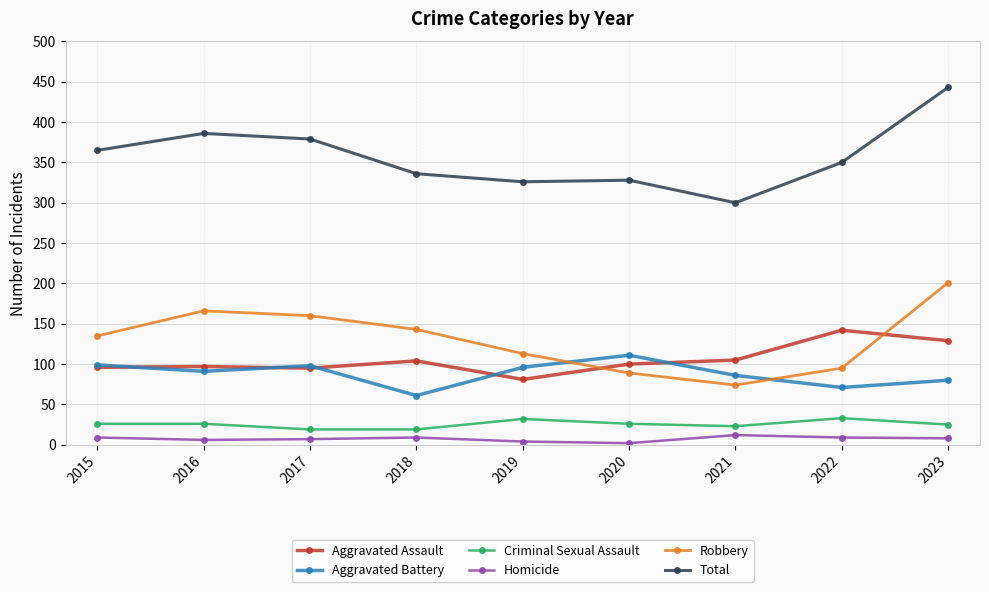

What is the difference between the second highest and second lowest values in the Aggravated Assault series?

34